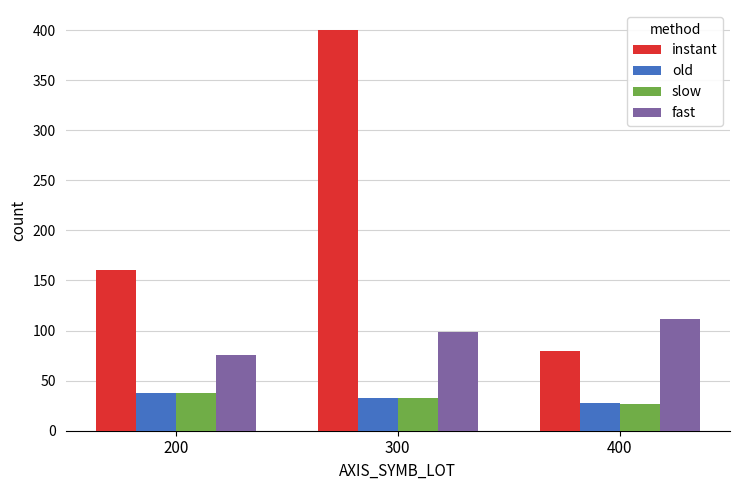

What is the total value across all series at 400?

247